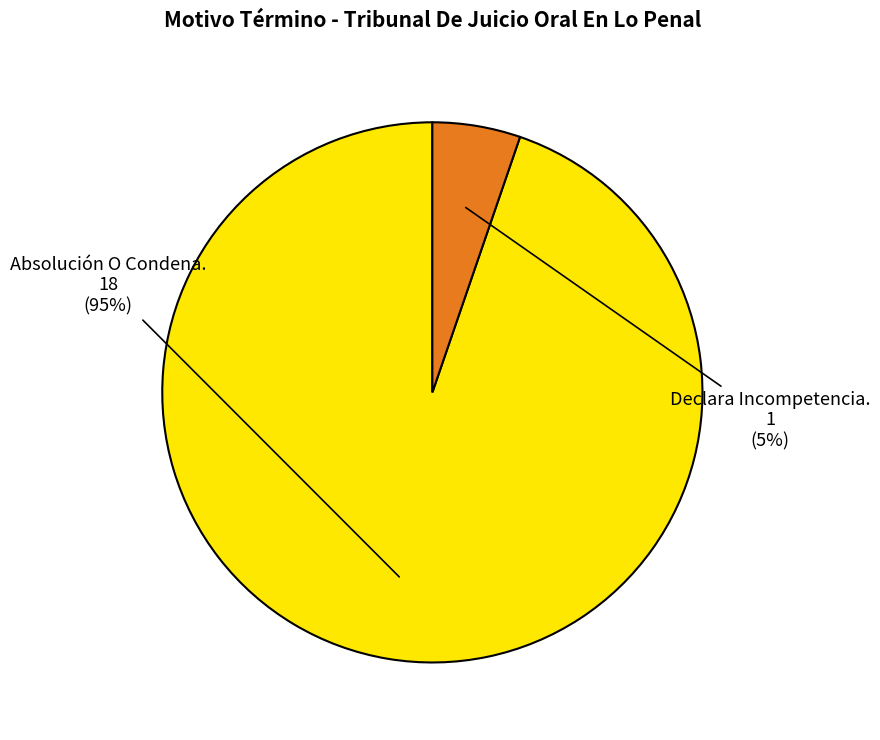

Do Absolución O Condena. and Declara Incompetencia. together represent more than half of the pie?

Yes